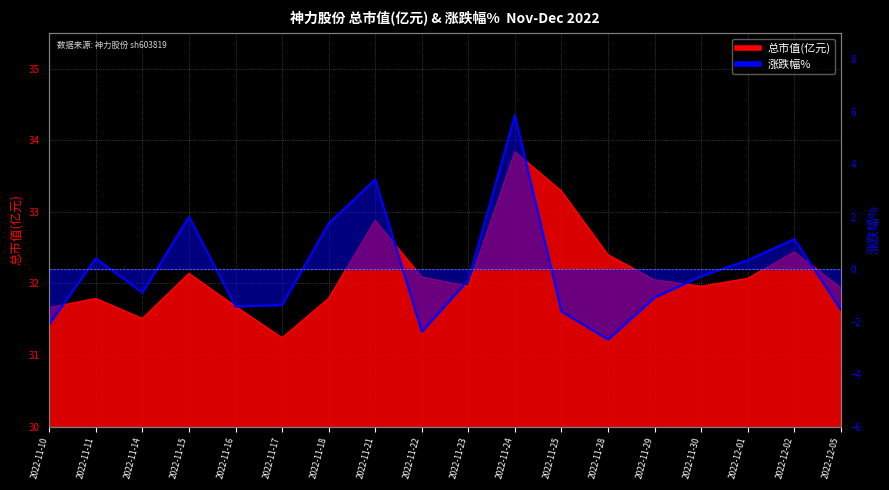

What are all the series names shown in the legend?

总市值(亿元), 涨跌幅%